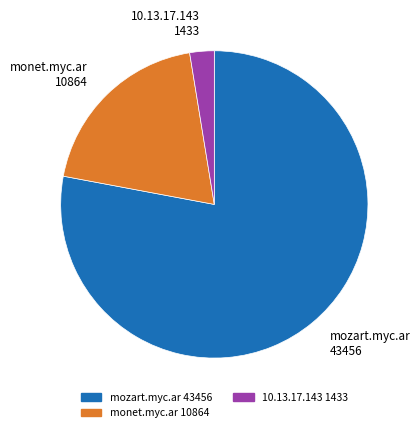

Rank the categories by value from lowest to highest.

10.13.17.143 1433, monet.myc.ar 10864, mozart.myc.ar 43456